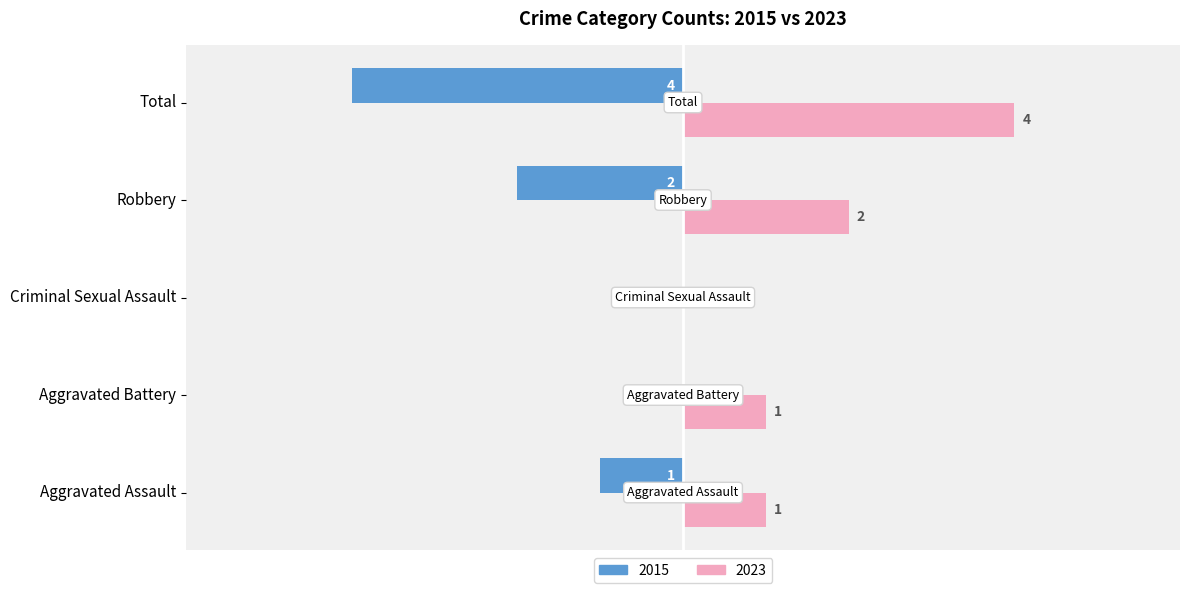

At which label is 2023 closest to 2?

Robbery